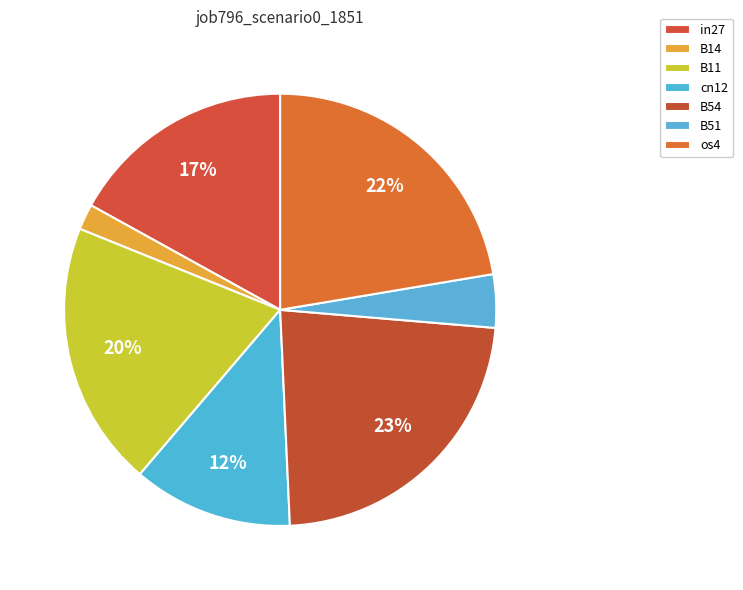

Count the number of slices in the pie.

7